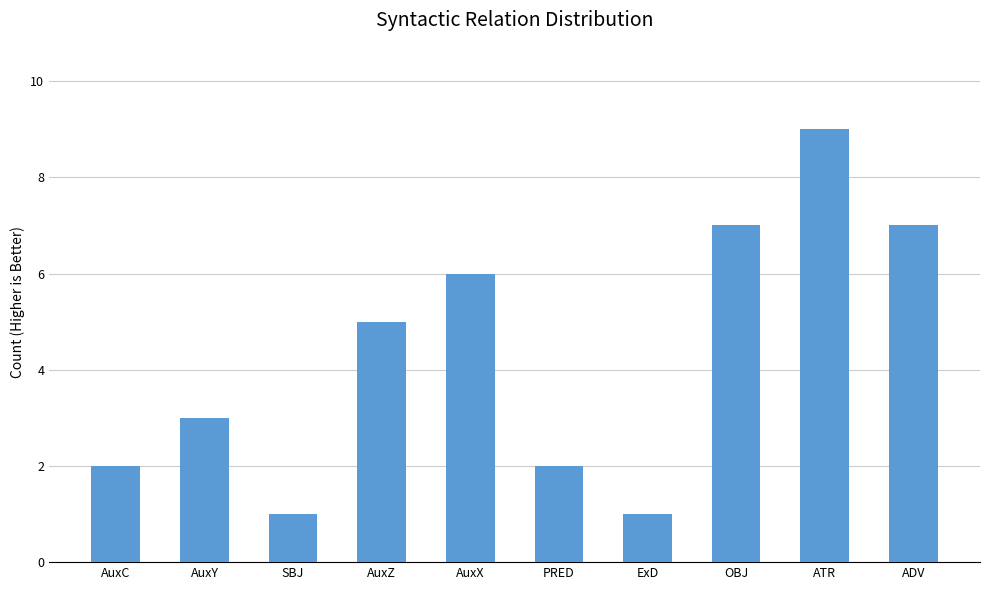

What is the label of the 10th bar from the left?

ADV